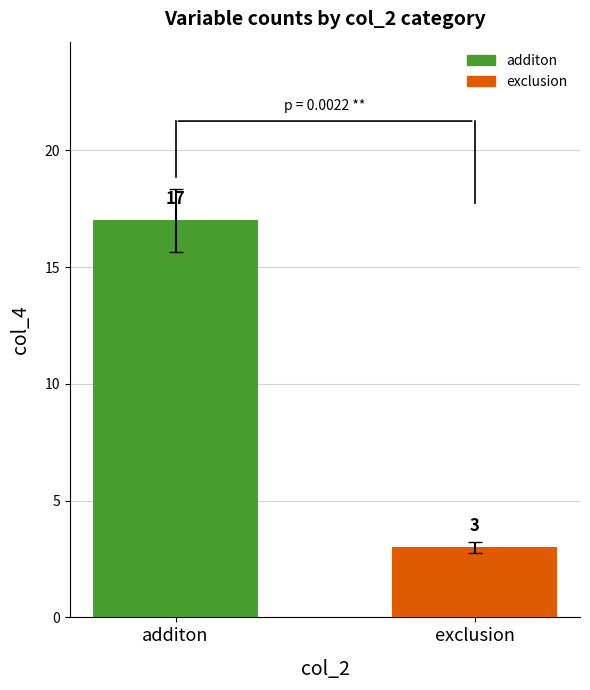

Which label corresponds to the largest value in the chart?

additon